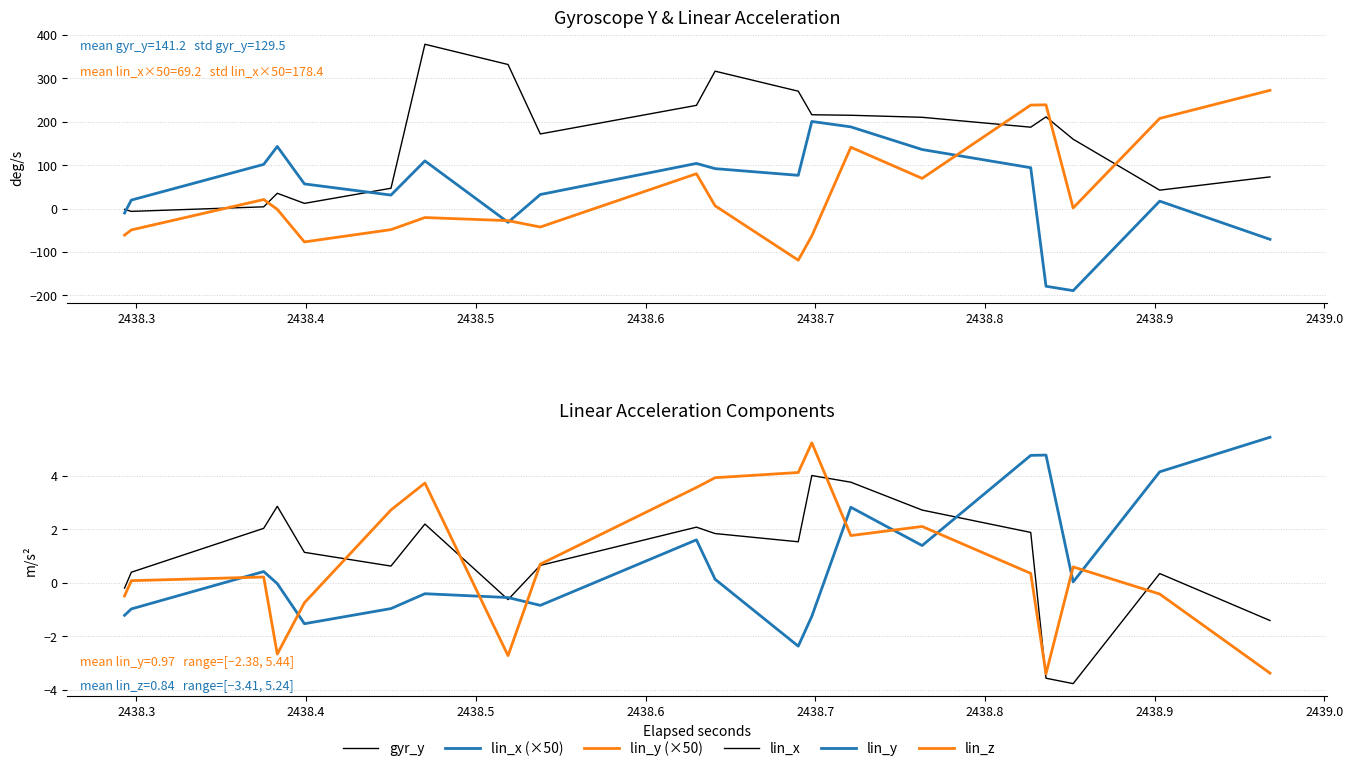

How many values in lin_x are below zero?

10